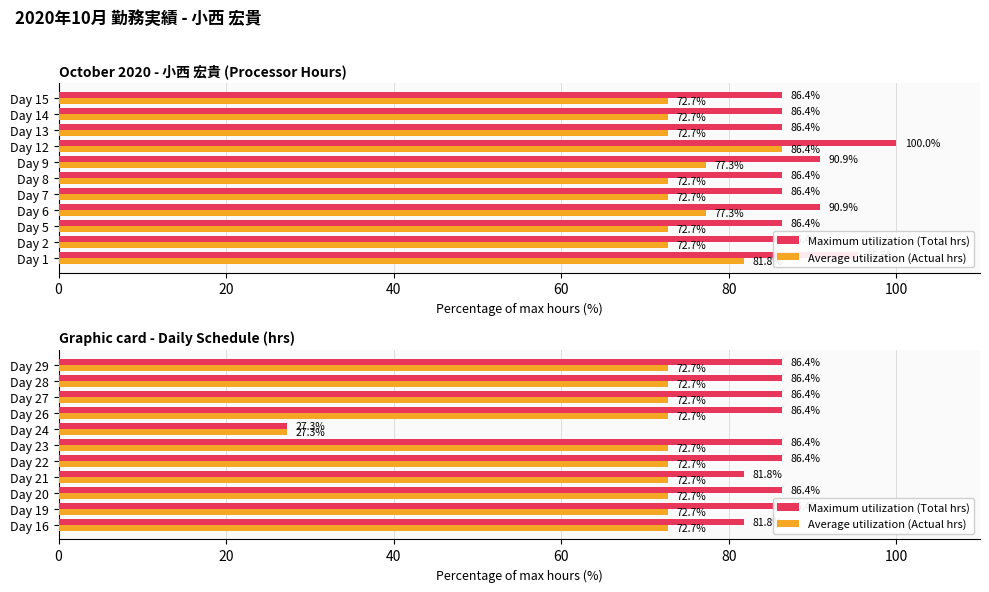

Read the Maximum utilization (Total hrs) value at Day 21.

81.8